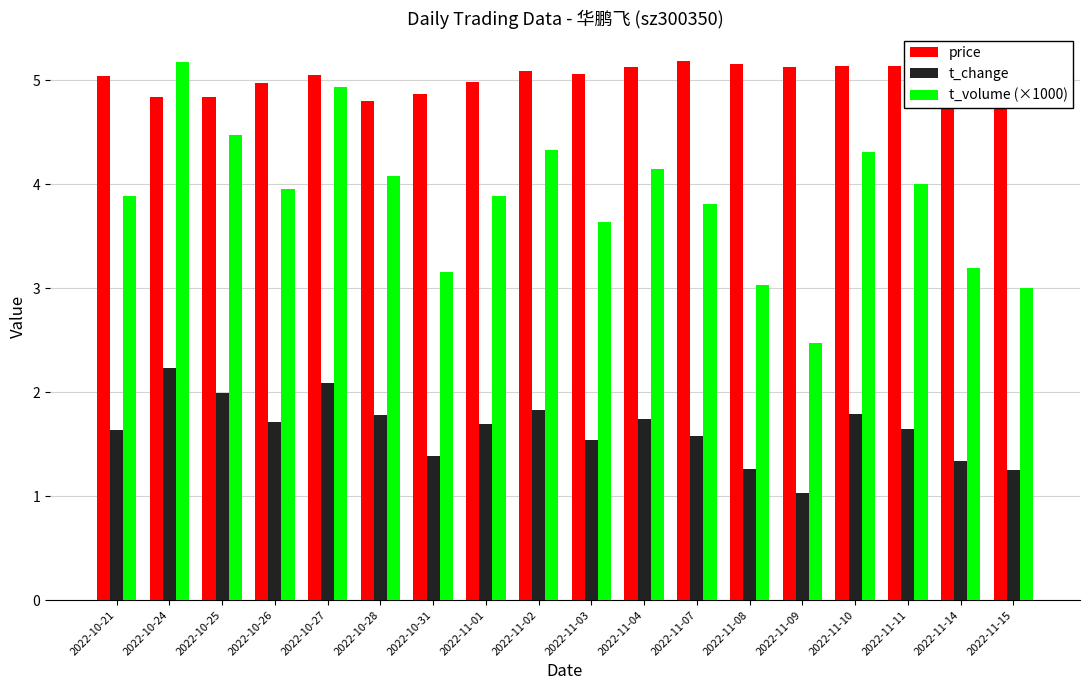

What is the difference between the maximum and minimum values in the t_change series?

1.2